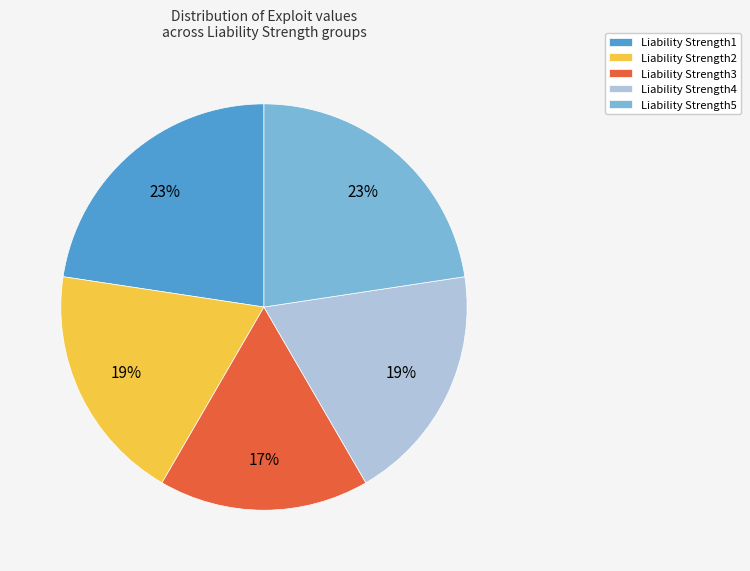

True or false: Liability Strength2 accounts for 54% of the total.

False